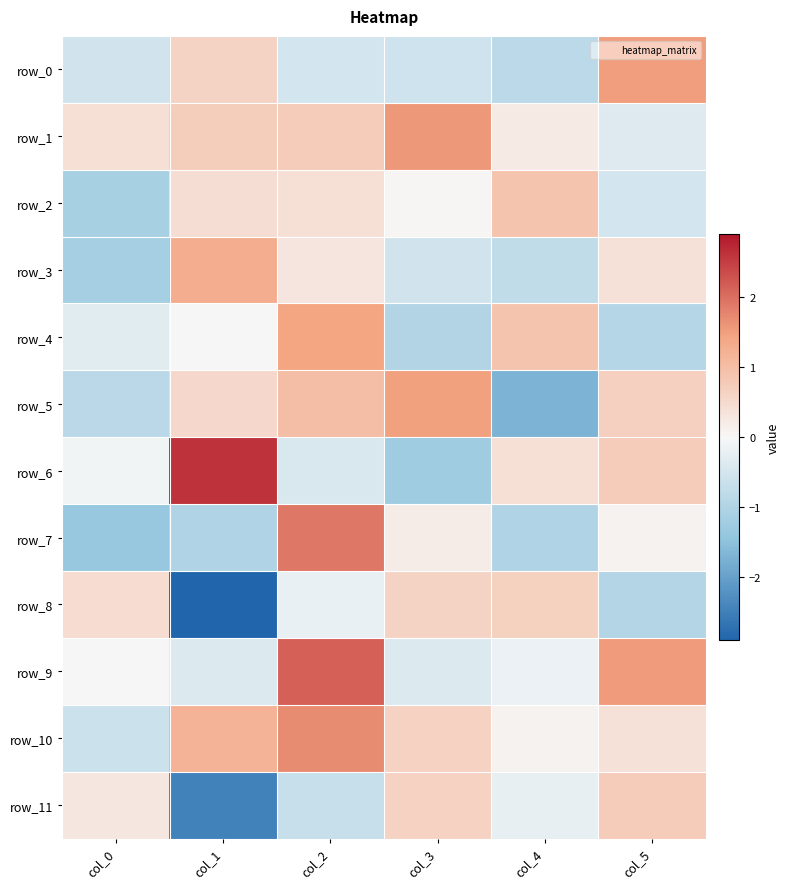

What is the average value of the row_9 series?

0.5